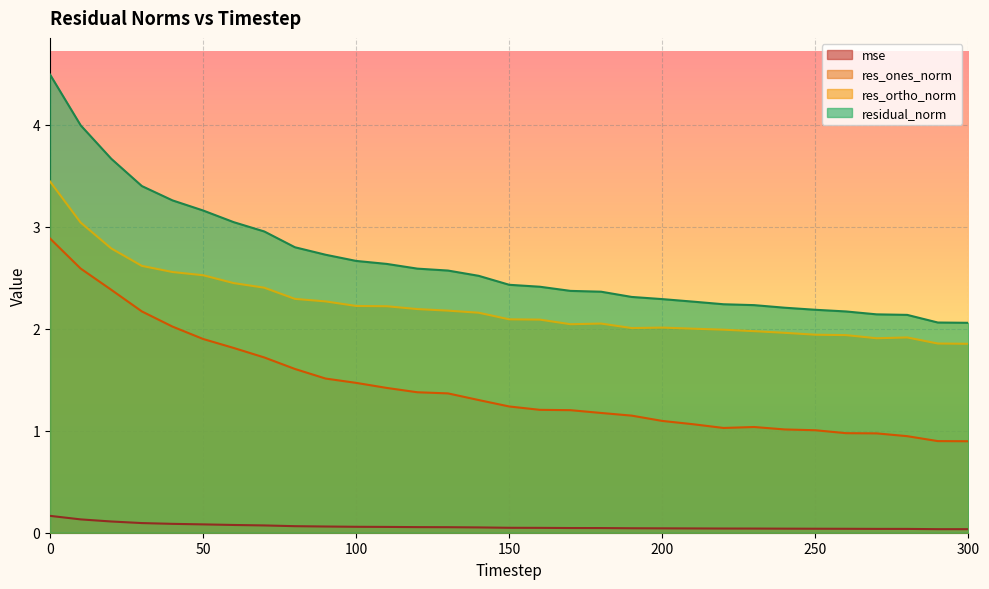

True or false: res_ones_norm and res_ortho_norm cross at least once.

False